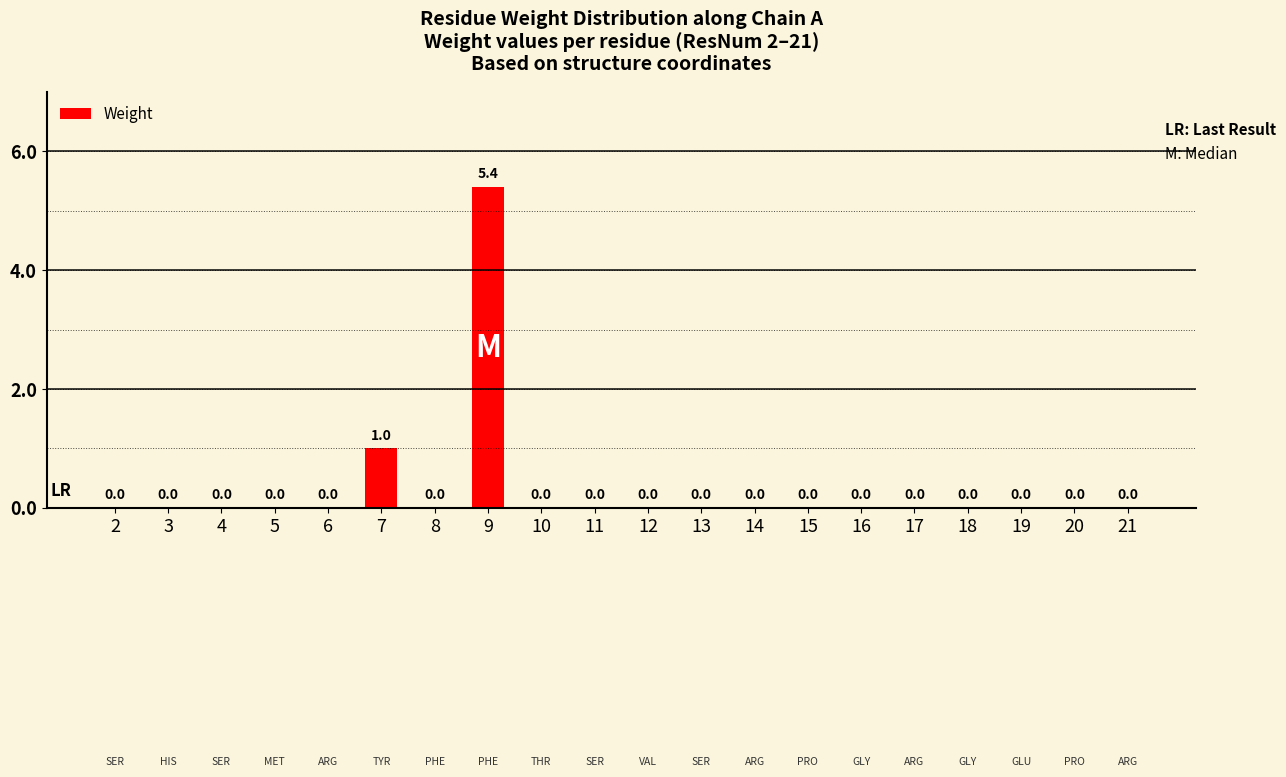

The chart shows a value of 2.8 at 11. True or false?

False